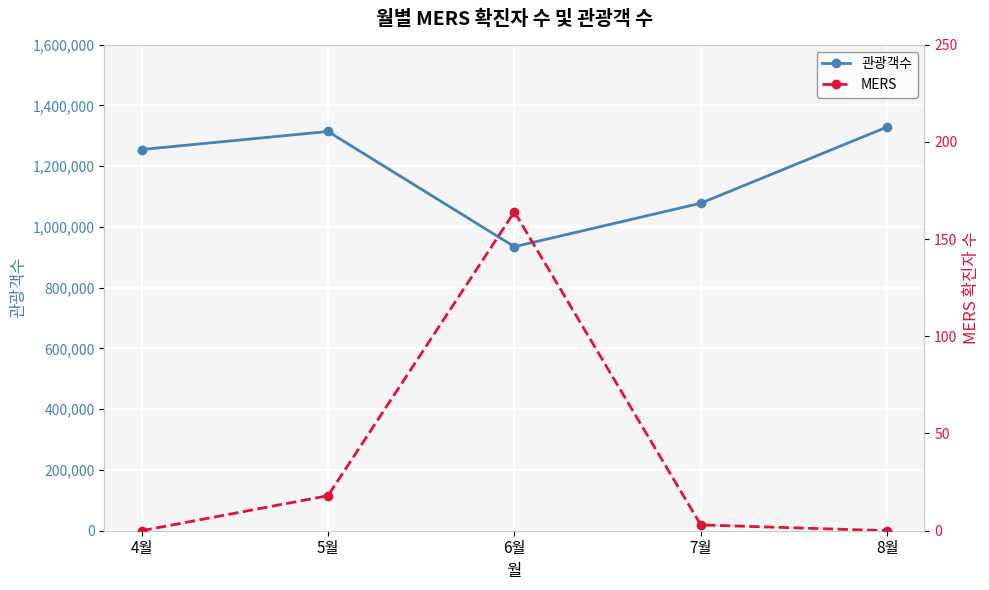

Between 5월 and 6월, which series saw the biggest shift?

관광객수